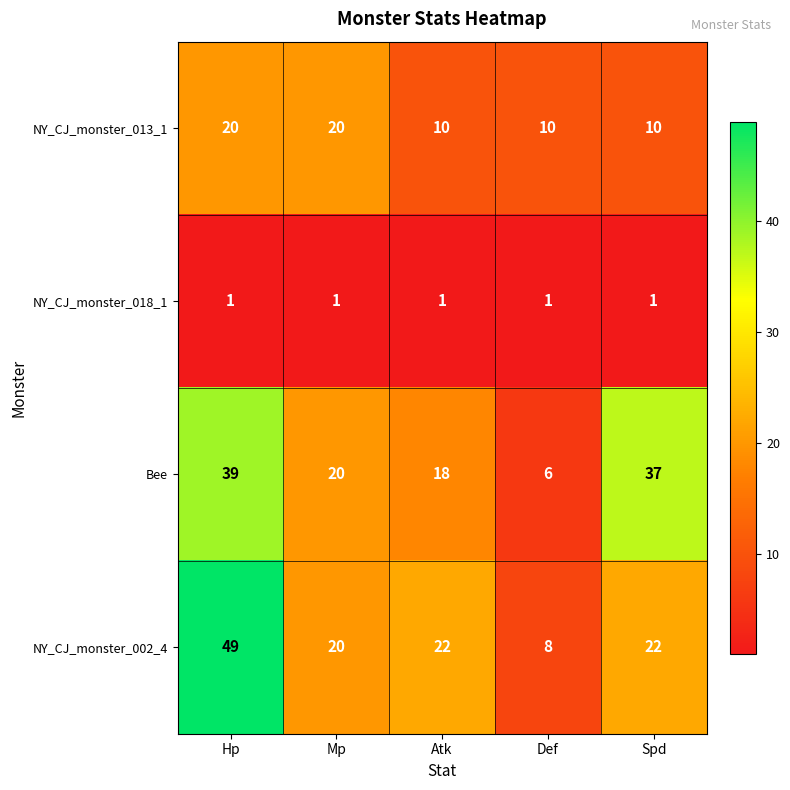

List the series in order of their peak value, lowest first.

NY_CJ_monster_018_1, NY_CJ_monster_013_1, Bee, NY_CJ_monster_002_4